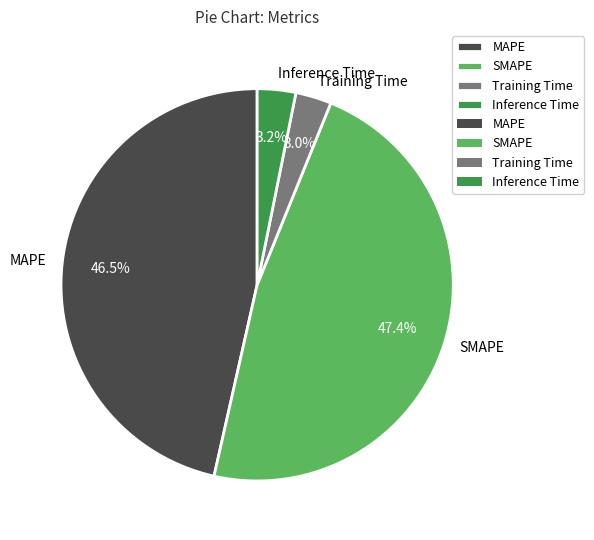

To the nearest percent, what is the difference between the largest and smallest slice percentages?

44%